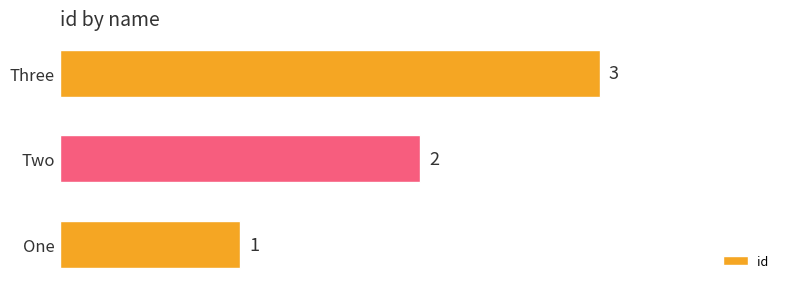

List the labels in order of value, smallest first.

One, Two, Three